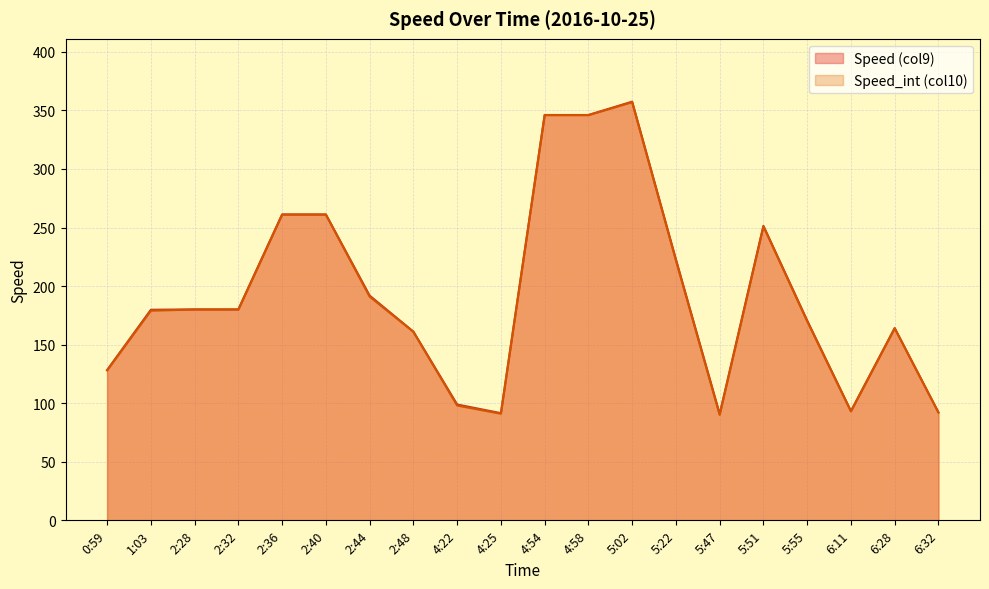

How many lines are shown in the chart?

2